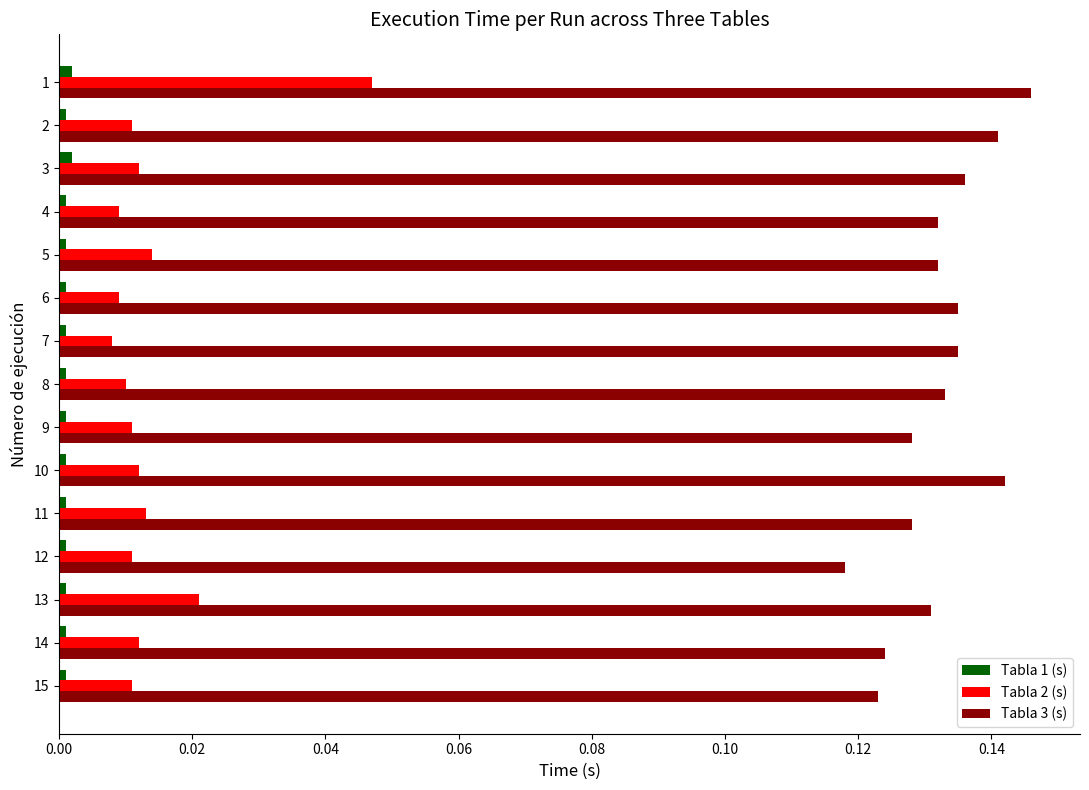

Which series has the largest range (max minus min)?

Tabla 2 (s)